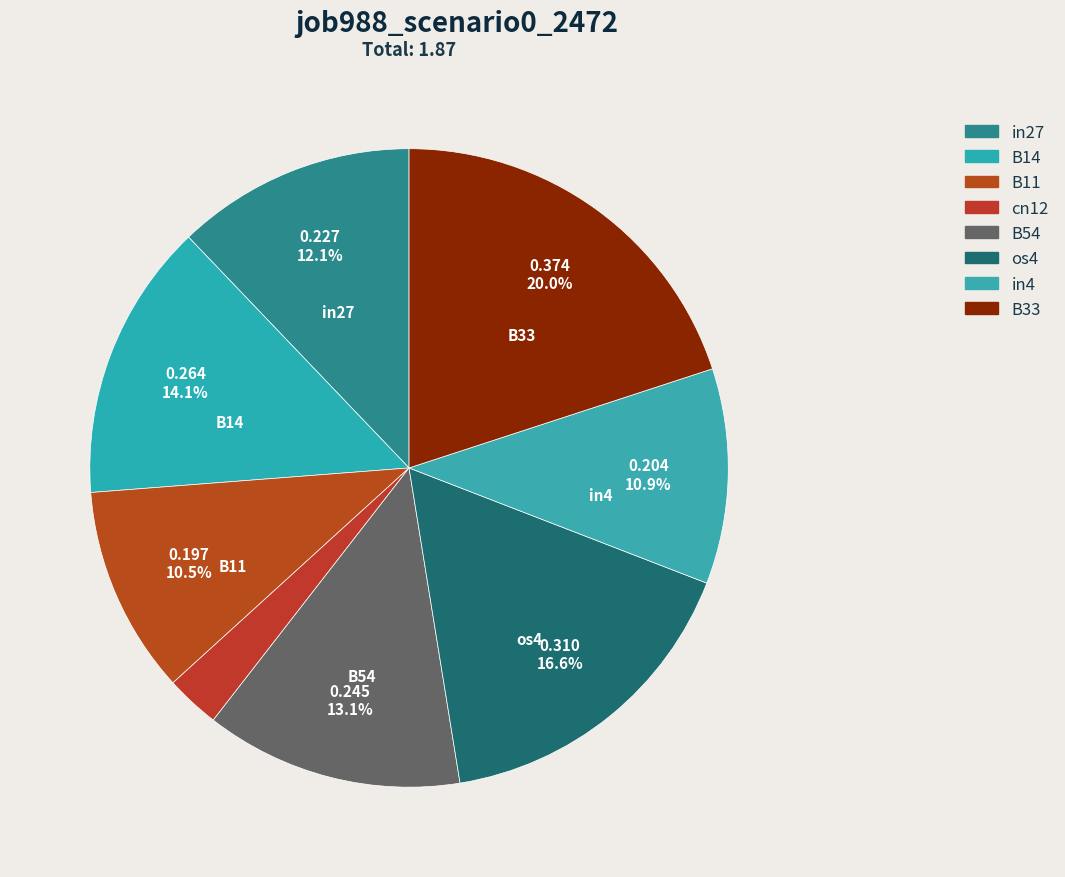

To the nearest percent, what is the average slice percentage?

12%